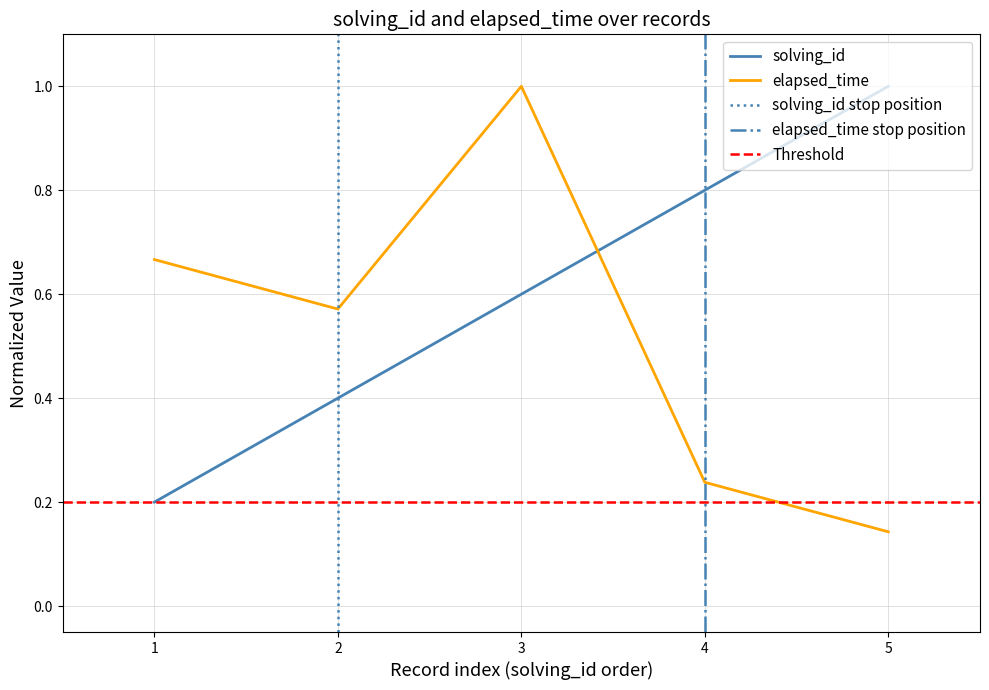

Between 2 and 5, which series saw the biggest shift?

solving_id